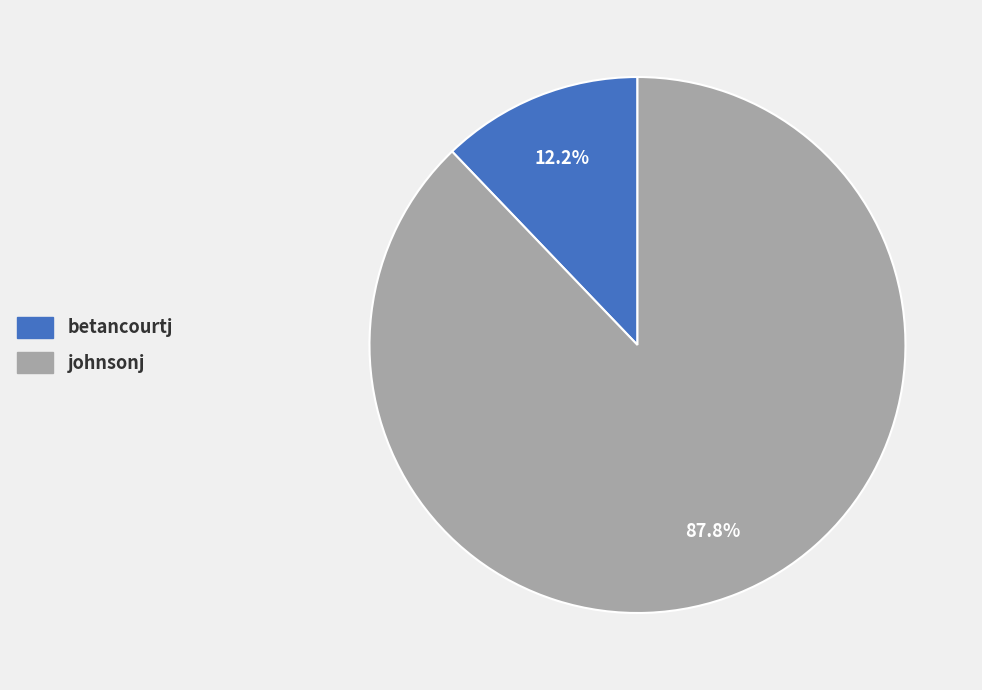

How many segments does this pie chart have?

2